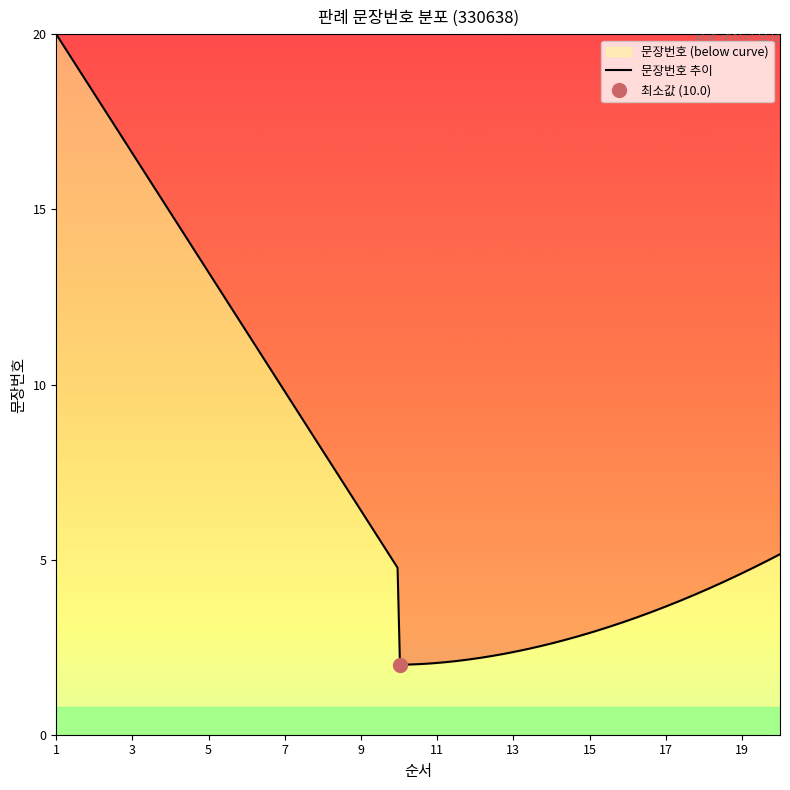

What is the maximum value for 문장번호 추이?

20.0